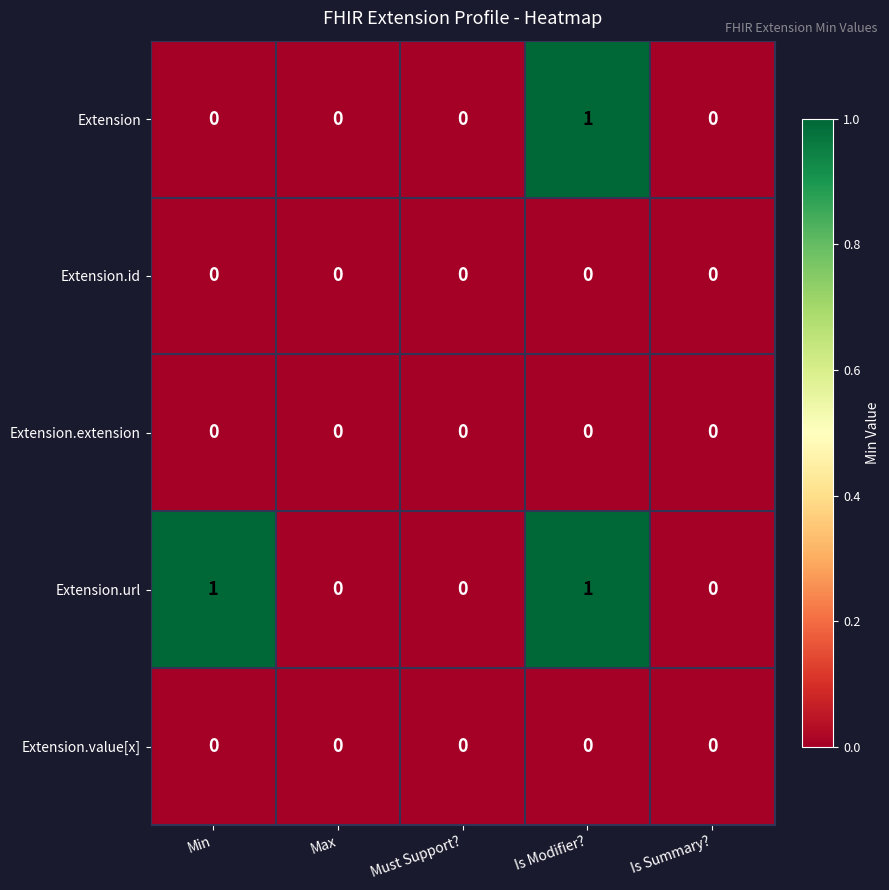

The value of Extension at Is Modifier? is 2. True or false?

False